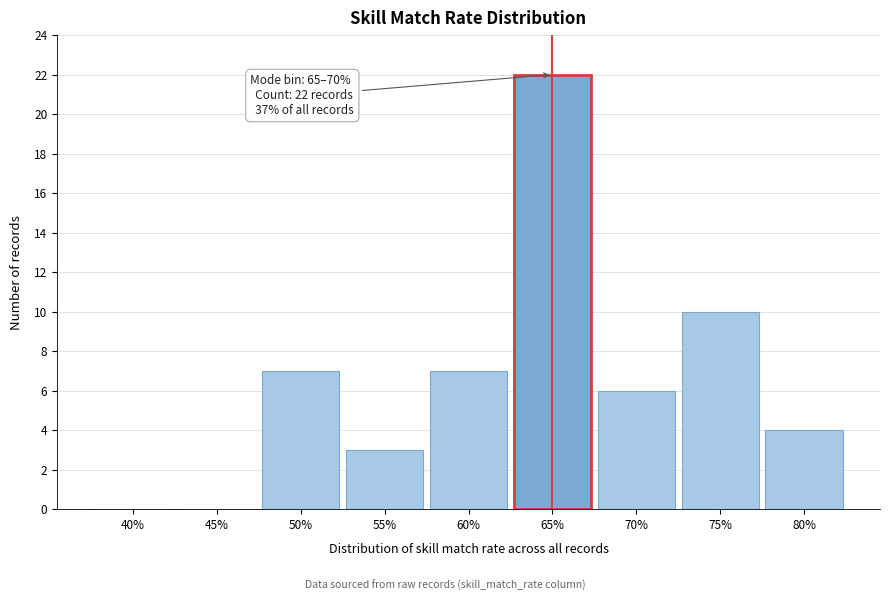

Reading left to right, transcribe all the data shown in this chart.

40%=0	45%=0	50%=7	55%=3	60%=7	65%=22	70%=6	75%=10	80%=4